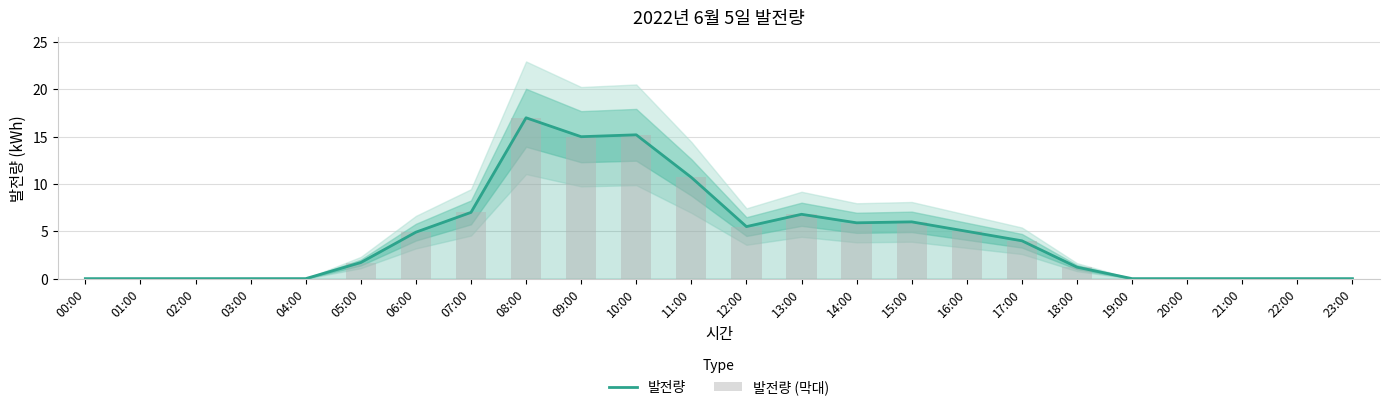

What are all the series names shown in the legend?

발전량, 발전량 (막대)